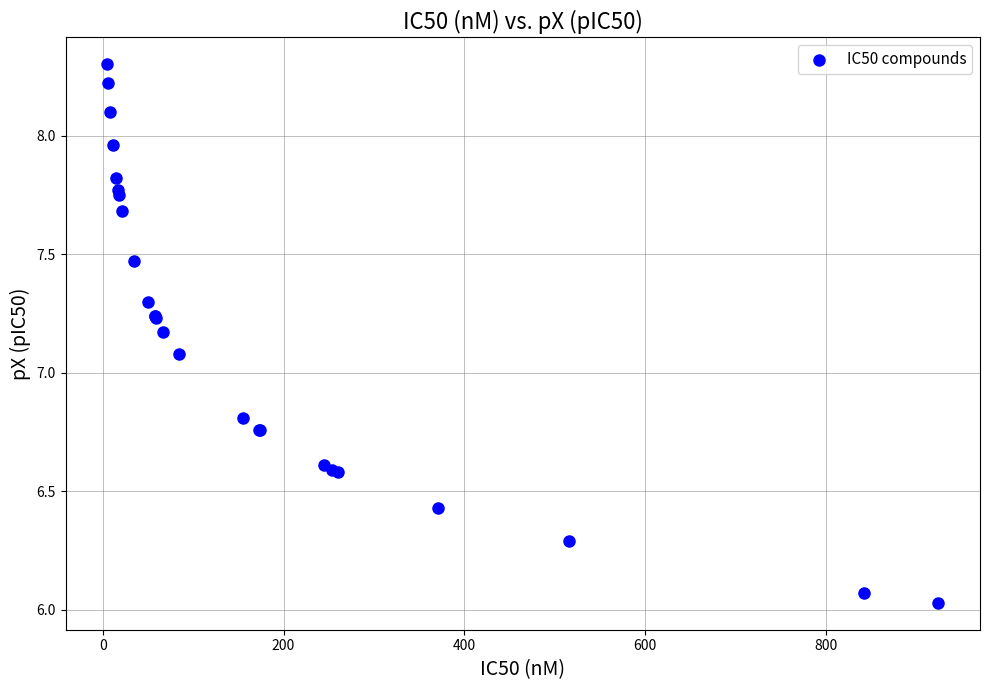

What Y value in the scatter plot is closest to 7?

7.1